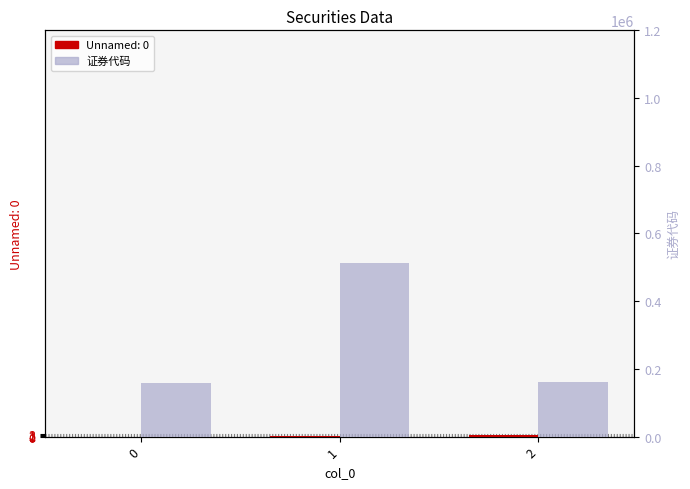

Where is the data nearest to the value 336379?

2